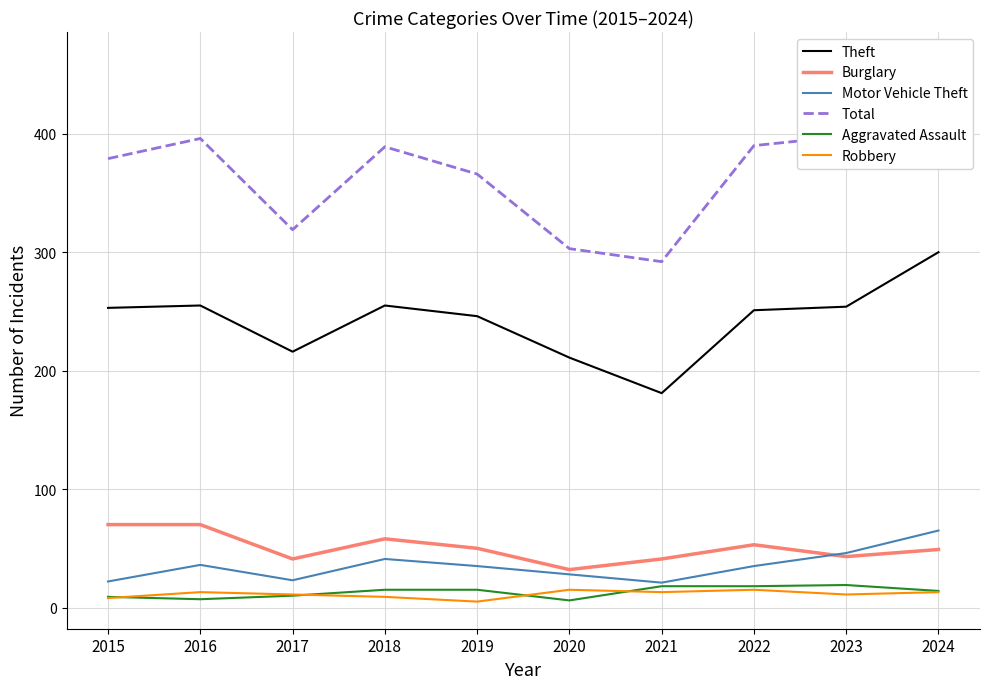

Which category has the highest value in the Aggravated Assault series?

2023